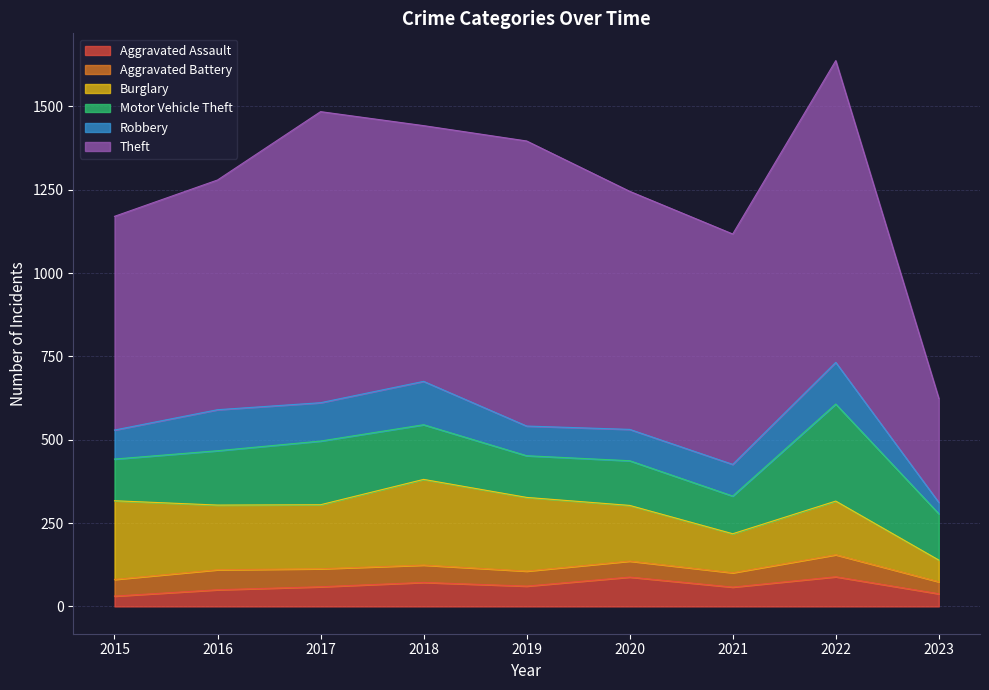

Which label corresponds to the smallest value in the chart?

2015